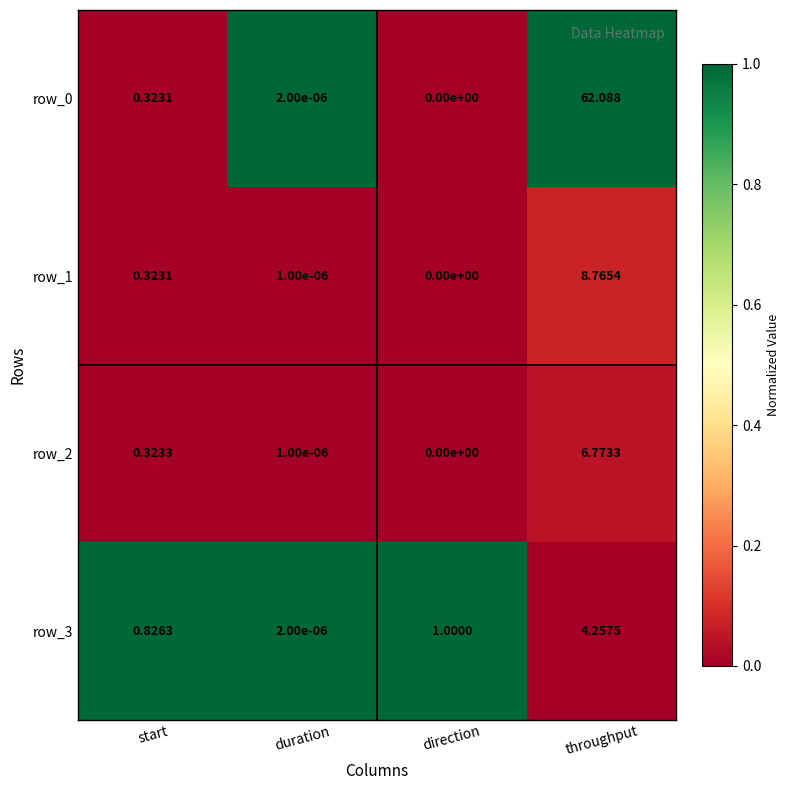

At which label is row_0 closest to 31?

start